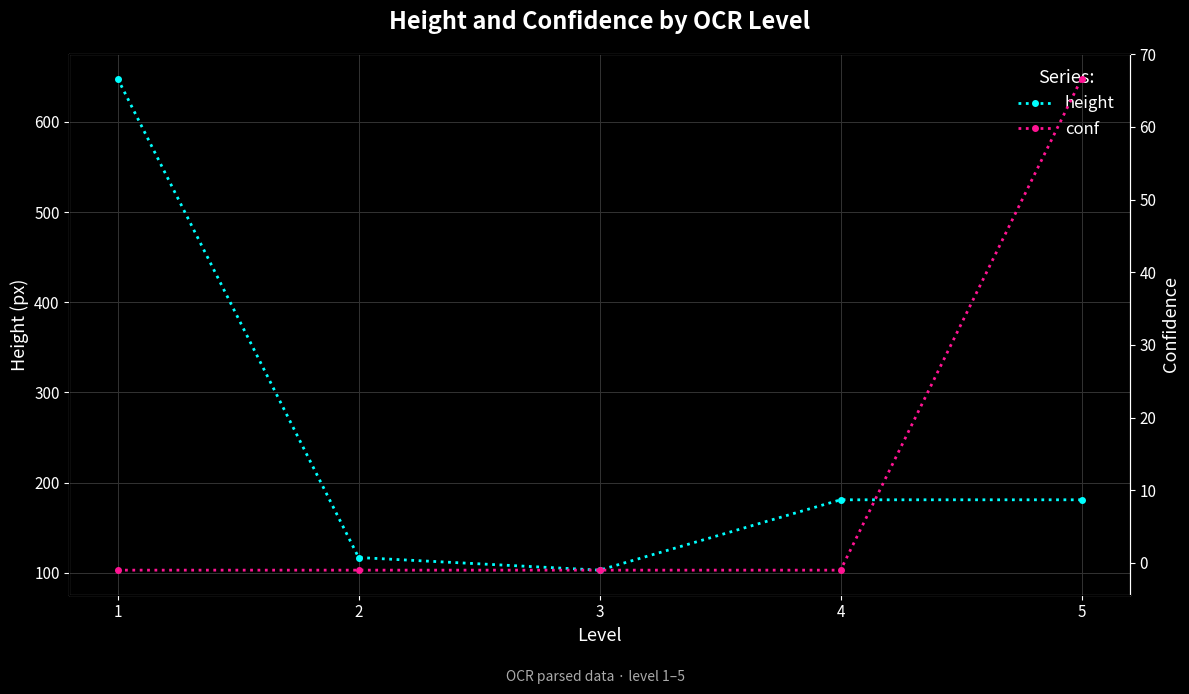

True or false: conf has a value of 66.7 at 5.

True